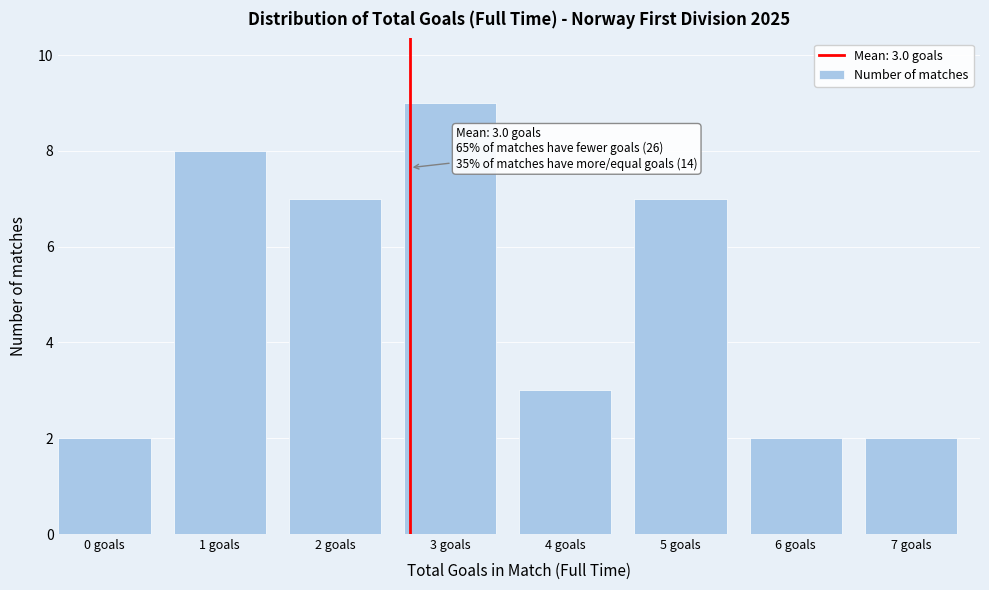

Reading right to left, list all the values displayed in this chart.

7 goals=2	6 goals=2	5 goals=7	4 goals=3	3 goals=9	2 goals=7	1 goals=8	0 goals=2